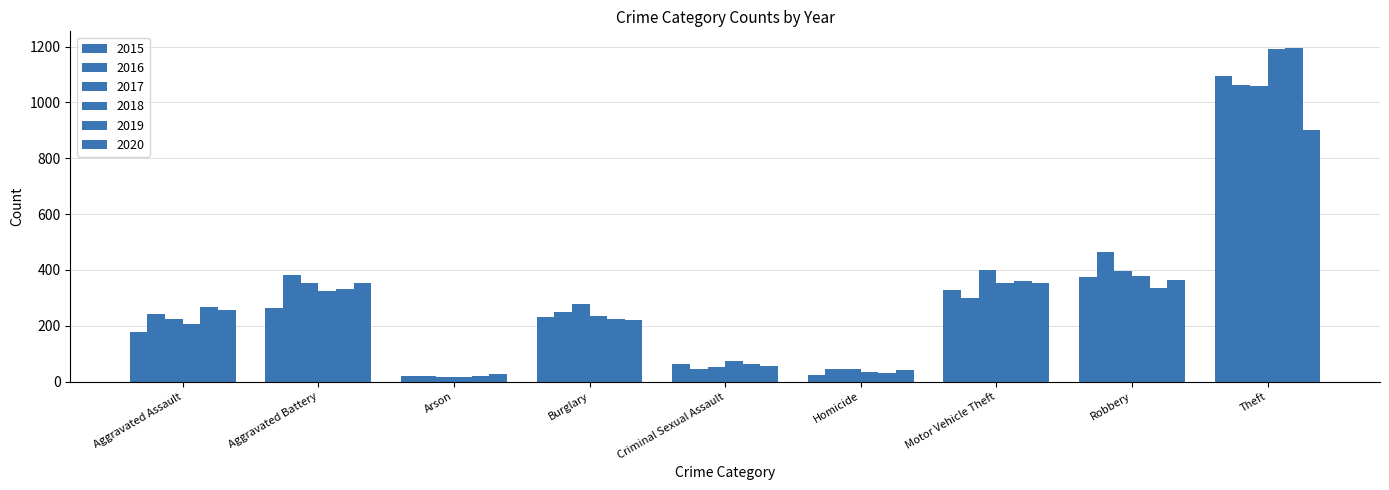

What is the greatest value displayed?

1195